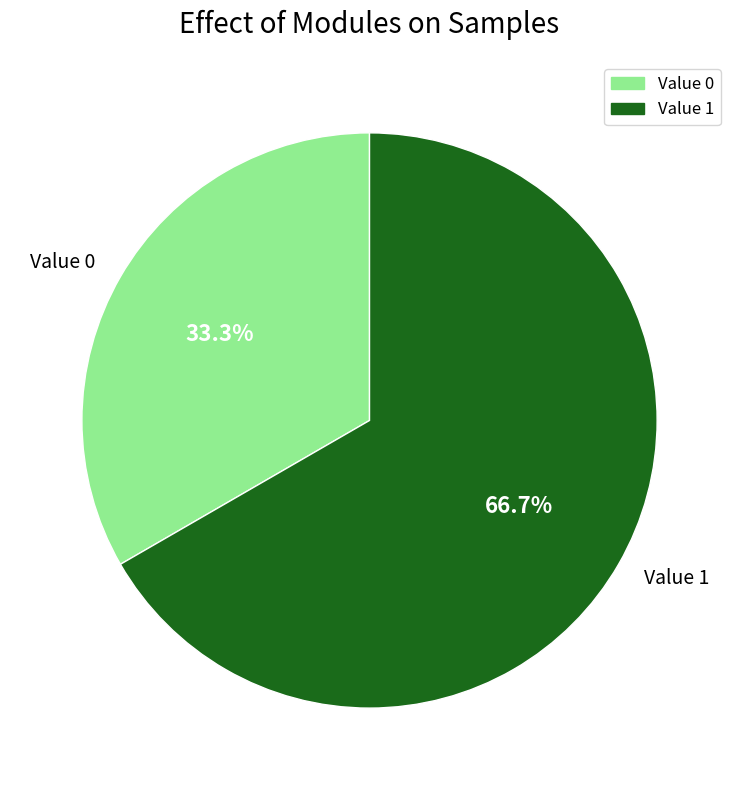

Does Value 1 represent more than half of the total?

Yes